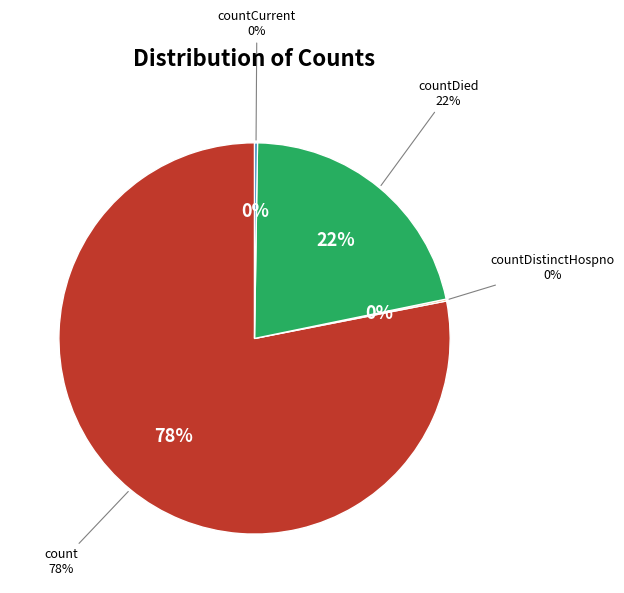

Is the sum of count and countDied greater than half?

Yes